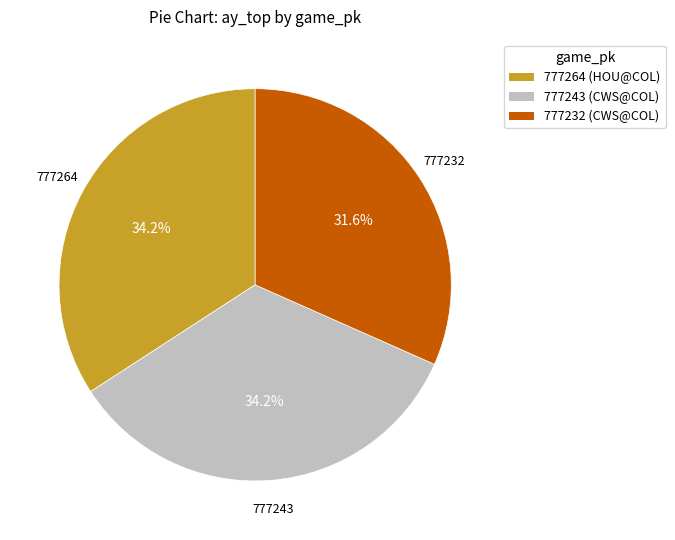

How many segments does this pie chart have?

3